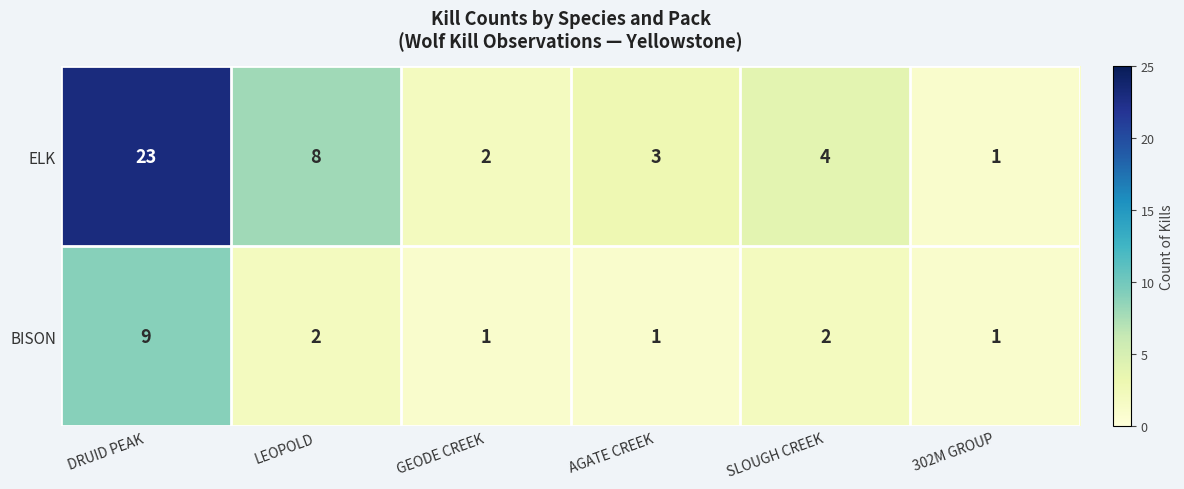

Which category has the highest value in the BISON series?

DRUID PEAK